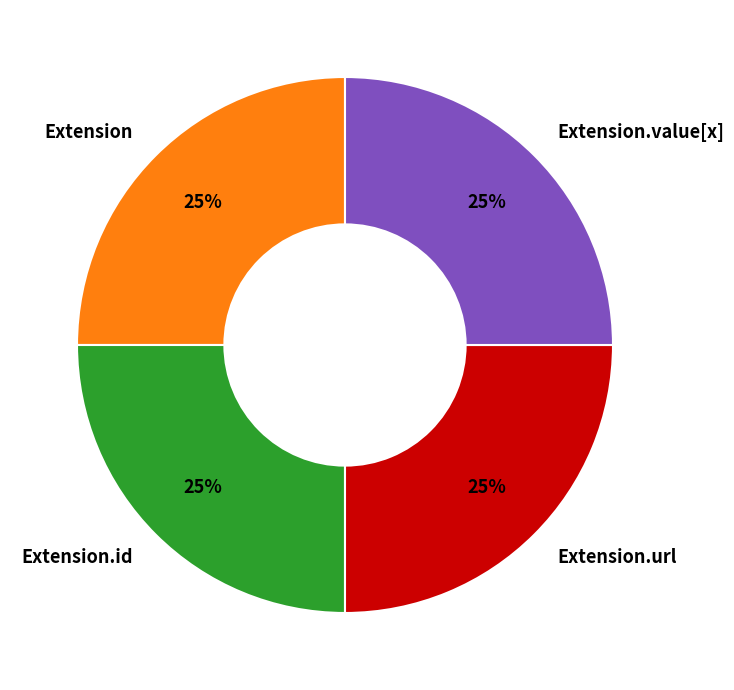

What is the ratio of the value at Extension.url to the value at Extension.id?

1.0